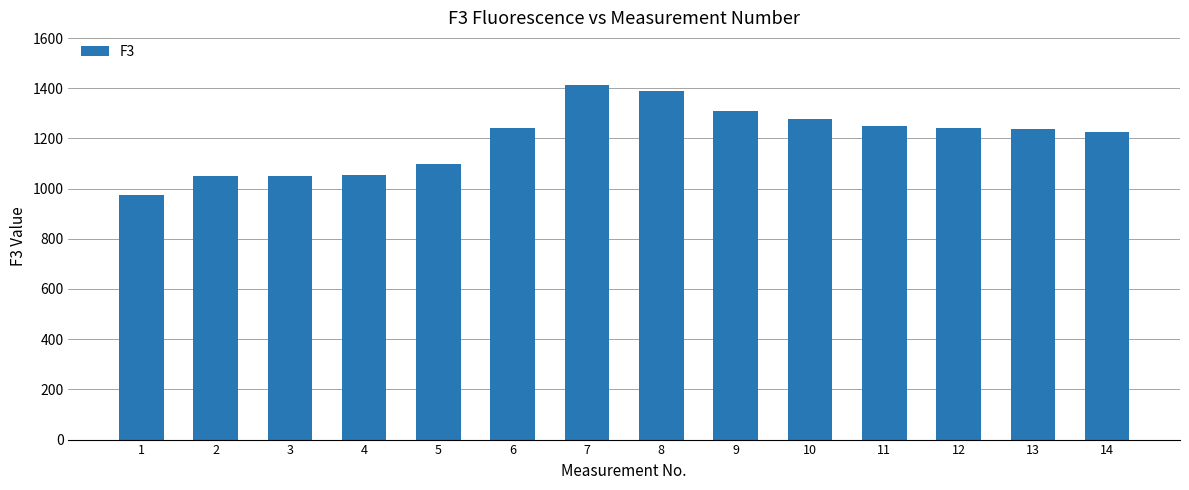

What is the difference between the maximum and minimum values?

435